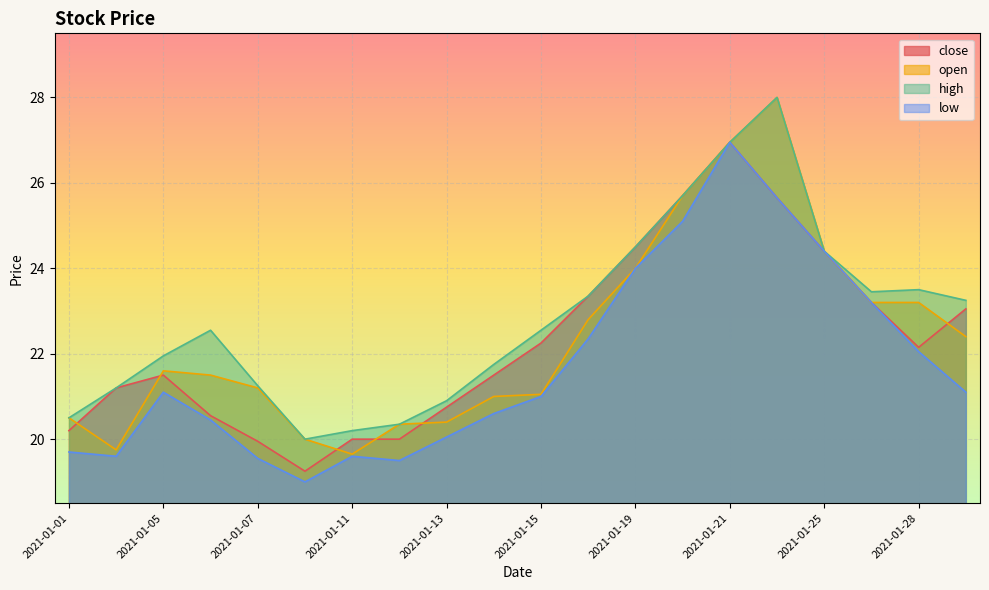

How many distinct data groups are displayed?

4